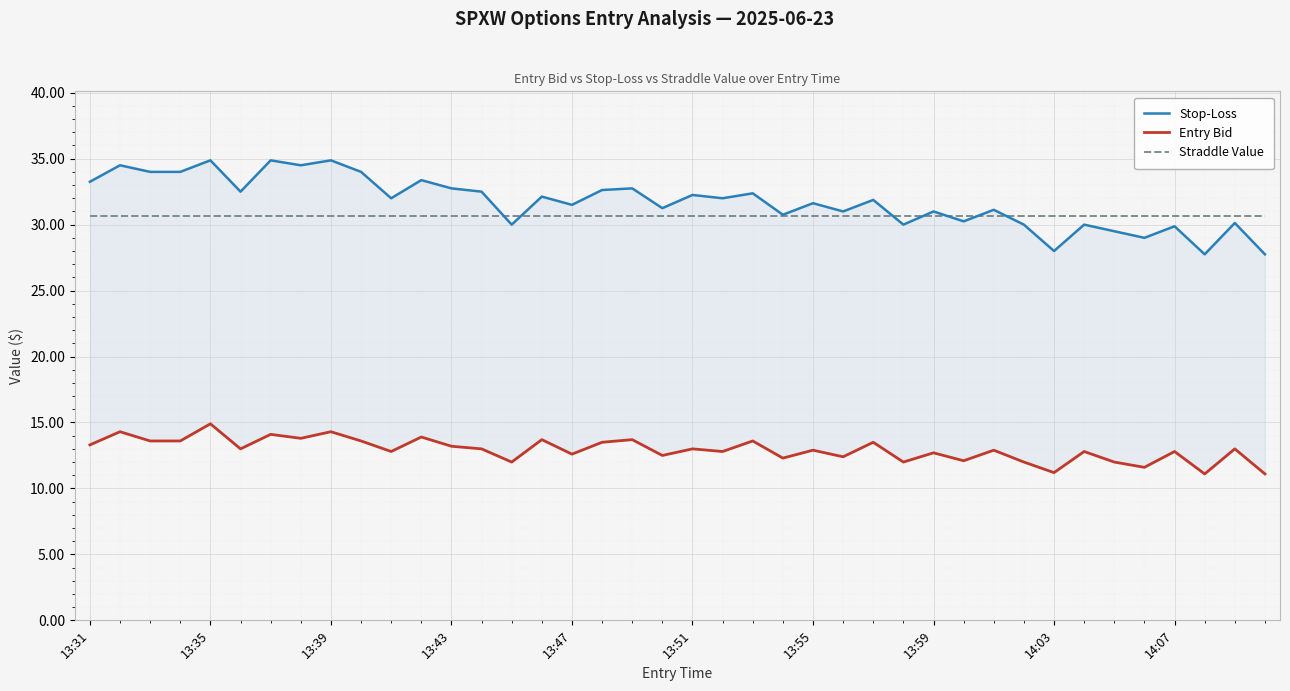

What is the difference between the maximum and minimum values in the Stop-Loss series?

7.1